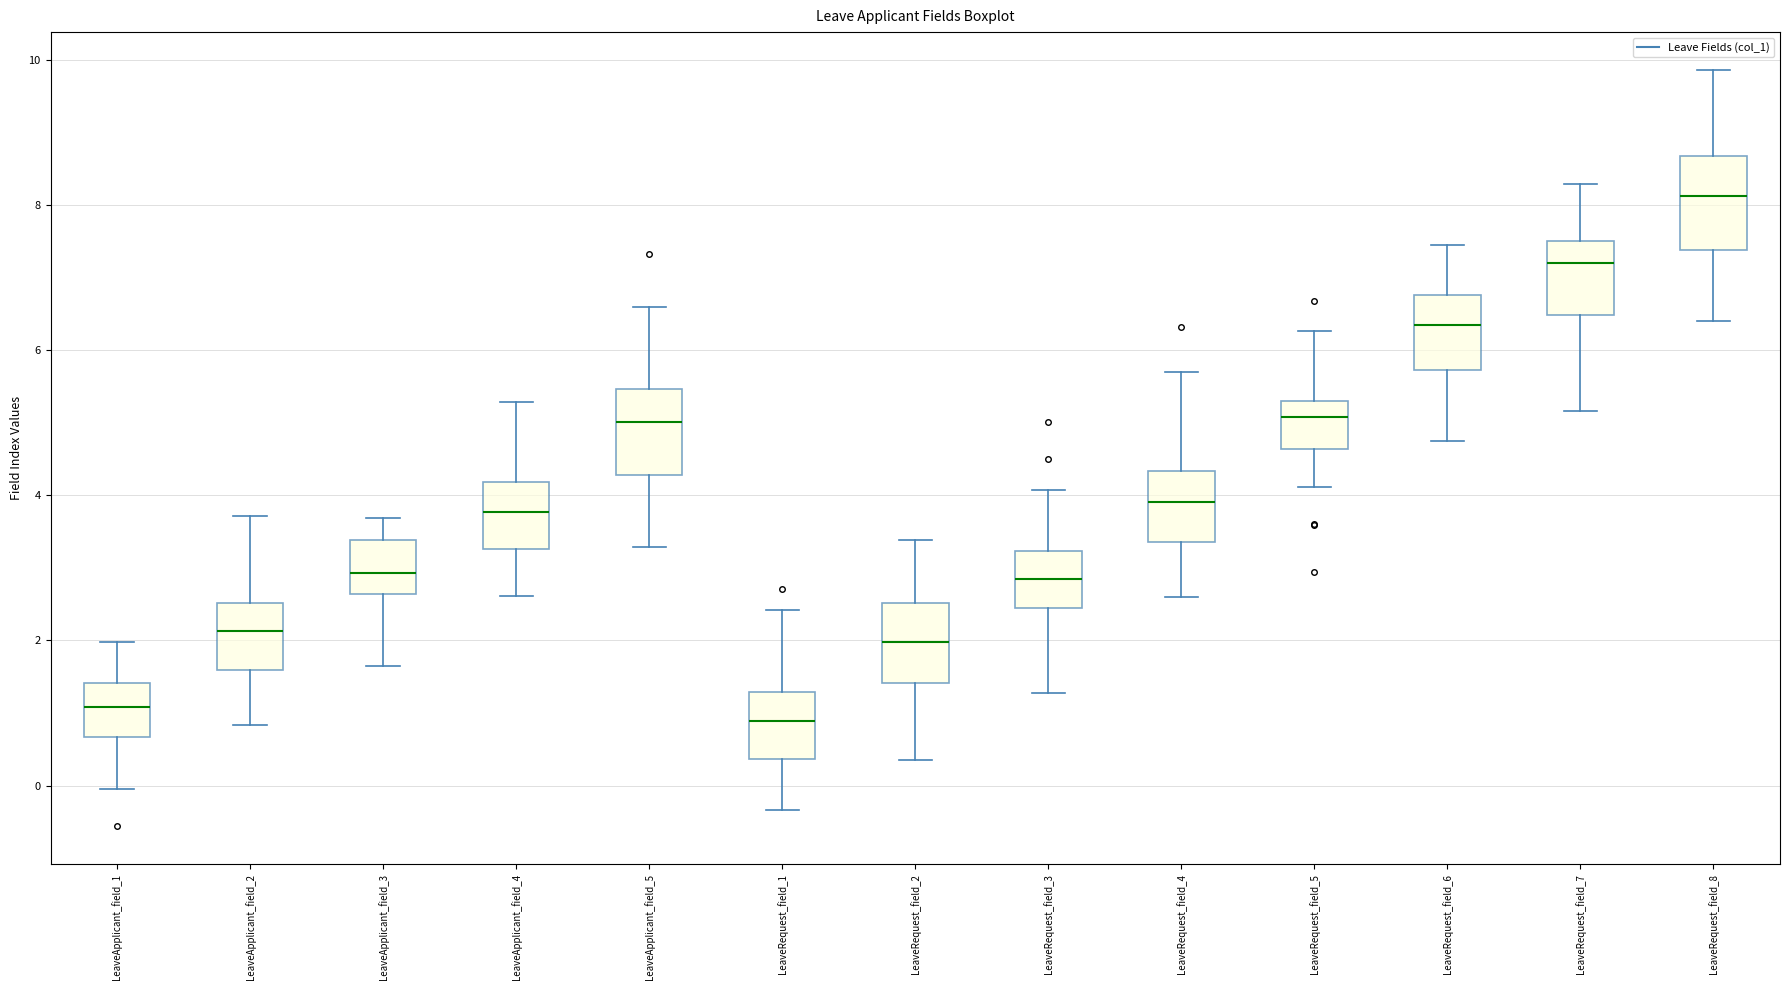

Reading left to right, transcribe this box plot: for each box, give where its median line is, the range the box spans, and where its two whiskers end, as read against the y-axis. The values are not printed on the chart, so give them approximately, as read against the axis.

LeaveApplicant_field_1: median 1.0, box 0.6 to 1.4, whiskers 0.0 to 2.0
LeaveApplicant_field_2: median 2.2, box 1.6 to 2.6, whiskers 0.8 to 3.8
LeaveApplicant_field_3: median 3.0, box 2.6 to 3.4, whiskers 1.6 to 3.6
LeaveApplicant_field_4: median 3.8, box 3.2 to 4.2, whiskers 2.6 to 5.2
LeaveApplicant_field_5: median 5.0, box 4.2 to 5.4, whiskers 3.2 to 6.6
LeaveRequest_field_1: median 0.8, box 0.4 to 1.2, whiskers -0.4 to 2.4
LeaveRequest_field_2: median 2.0, box 1.4 to 2.6, whiskers 0.4 to 3.4
LeaveRequest_field_3: median 2.8, box 2.4 to 3.2, whiskers 1.2 to 4.0
LeaveRequest_field_4: median 4.0, box 3.4 to 4.4, whiskers 2.6 to 5.8
LeaveRequest_field_5: median 5.0, box 4.6 to 5.2, whiskers 4.2 to 6.2
LeaveRequest_field_6: median 6.4, box 5.8 to 6.8, whiskers 4.8 to 7.4
LeaveRequest_field_7: median 7.2, box 6.4 to 7.6, whiskers 5.2 to 8.2
LeaveRequest_field_8: median 8.2, box 7.4 to 8.6, whiskers 6.4 to 9.8